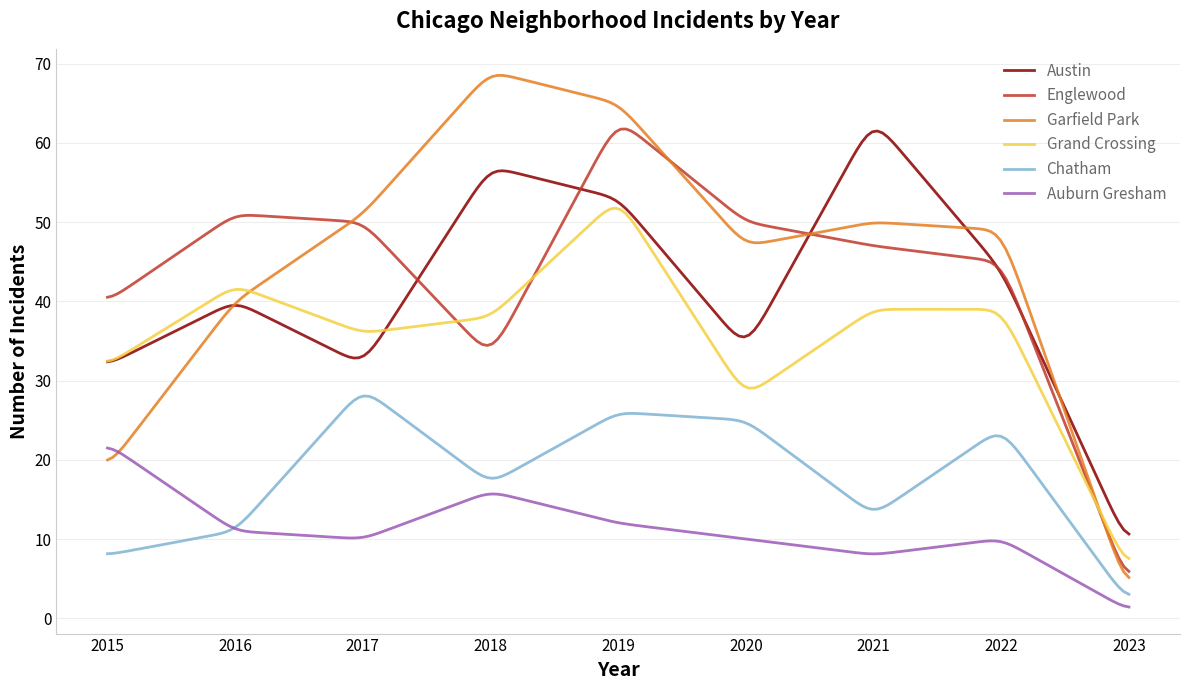

What is the greatest value displayed?

68.5